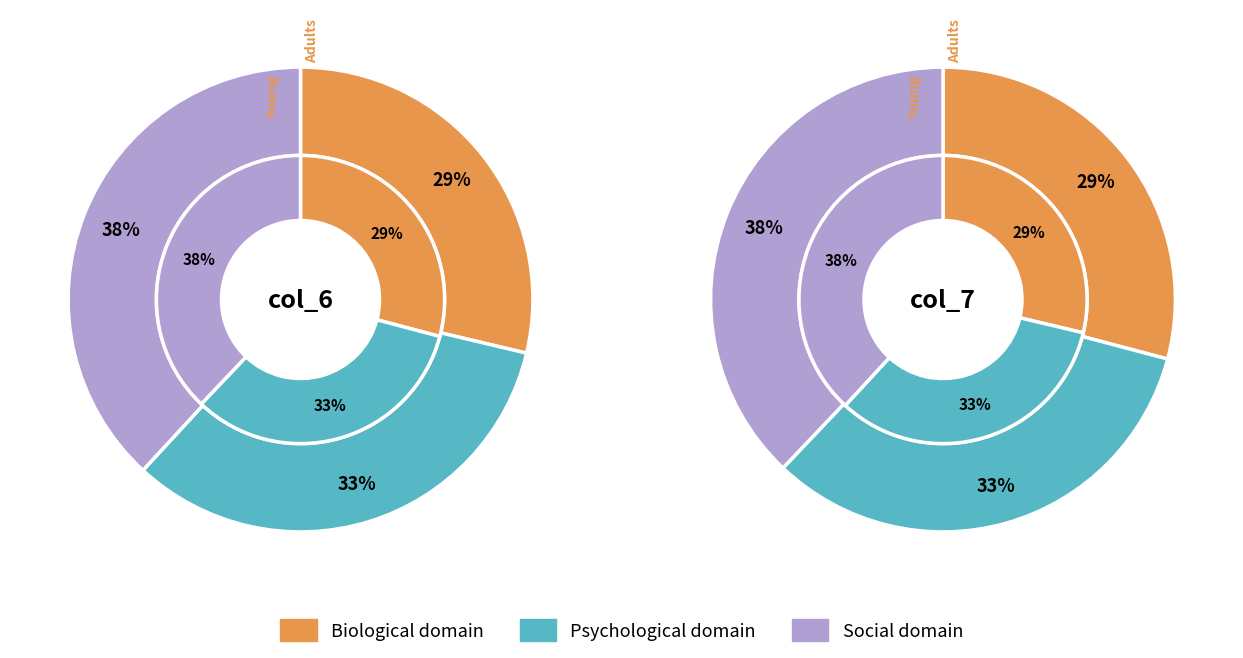

Does any single category account for the majority?

No